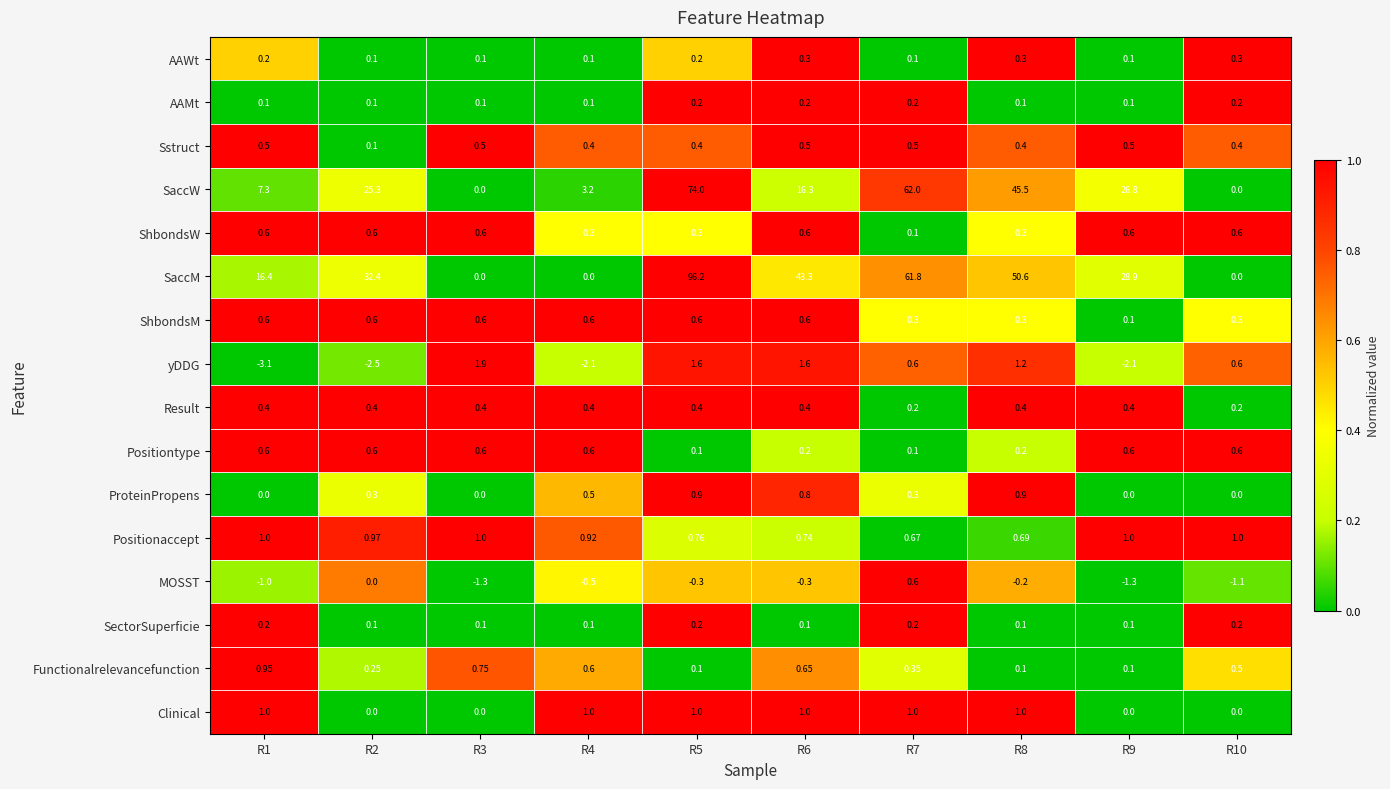

Which series has the largest total across all categories?

SaccM